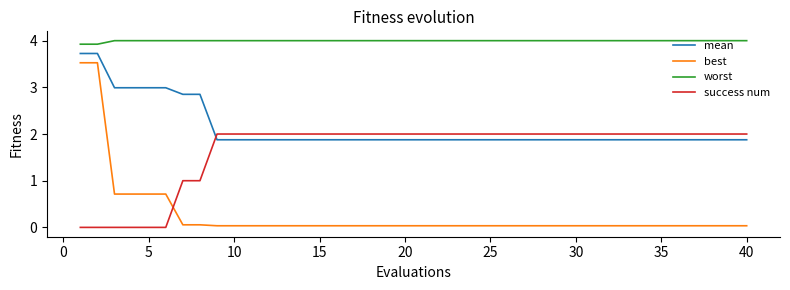

What is the lowest value of the mean series?

1.9